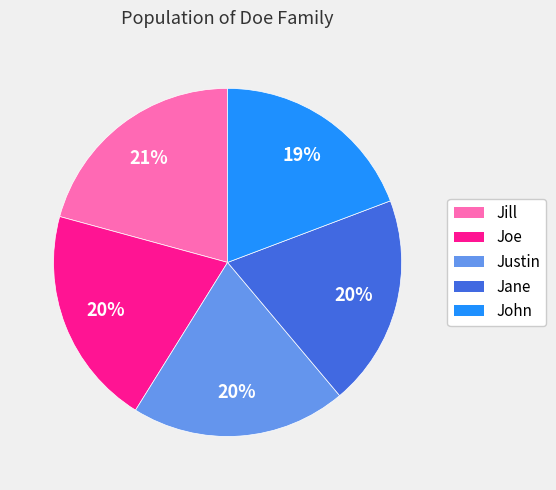

To the nearest percent, what is the difference between the largest and smallest slice percentages?

2%